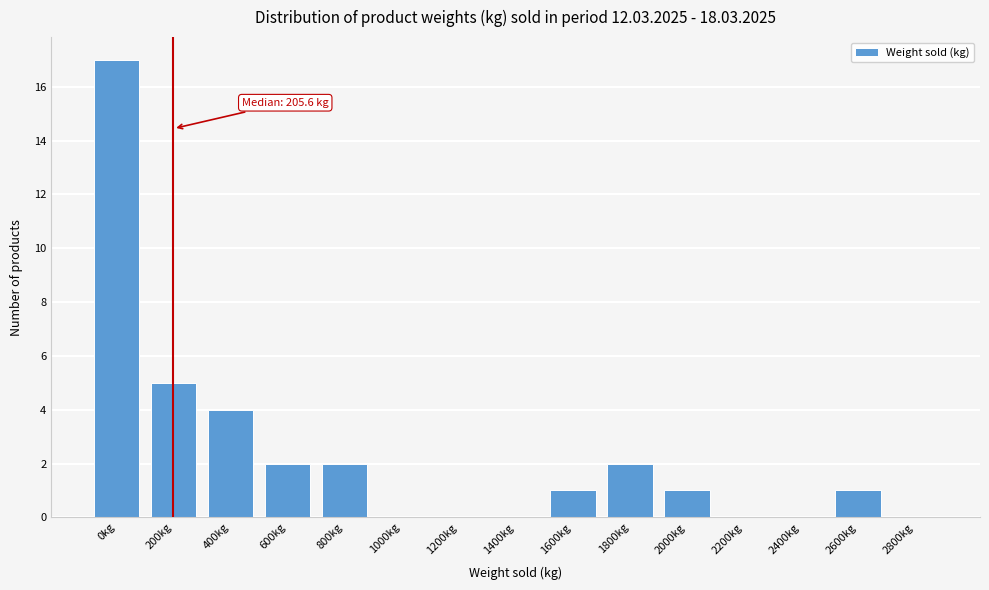

Reading right to left, what are all the values shown in this chart?

2800kg=0	2600kg=1	2400kg=0	2200kg=0	2000kg=1	1800kg=2	1600kg=1	1400kg=0	1200kg=0	1000kg=0	800kg=2	600kg=2	400kg=4	200kg=5	0kg=17